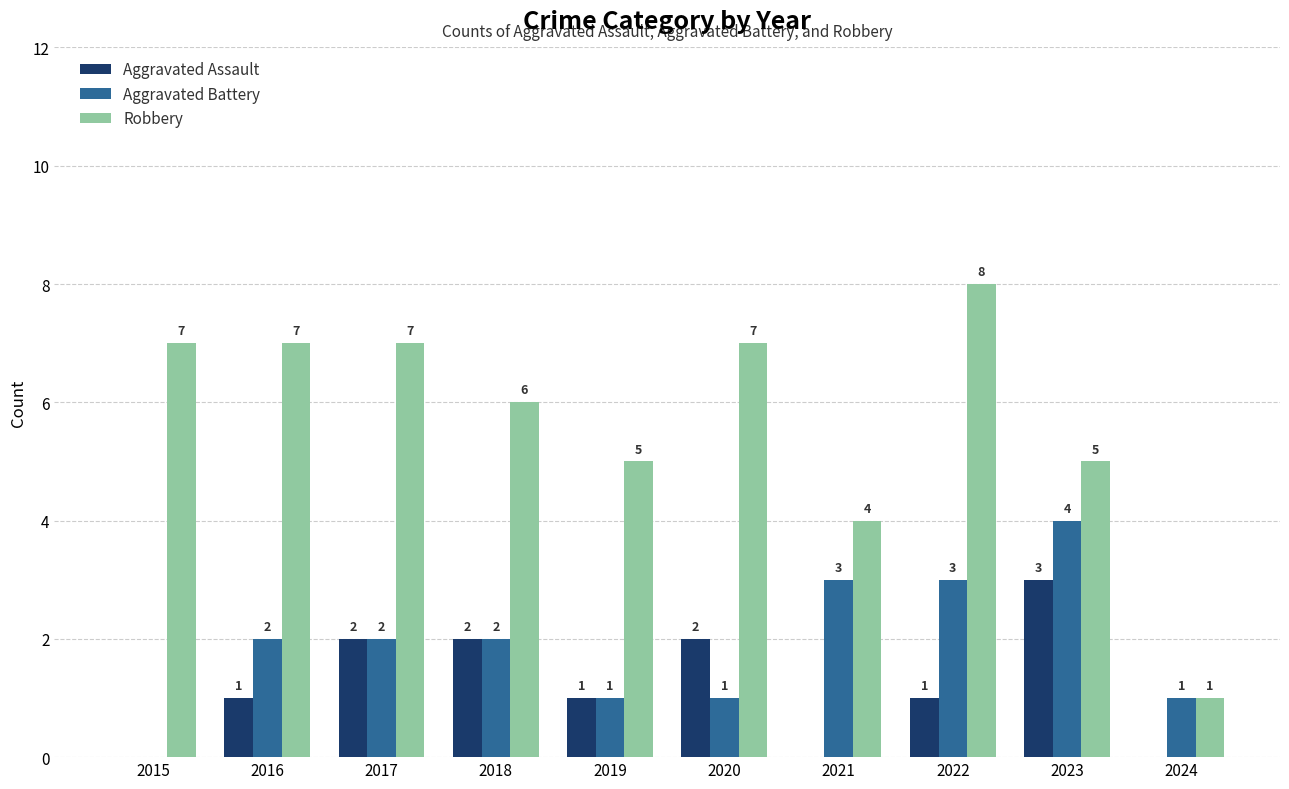

Is it true that Robbery equals 12 at 2016?

False